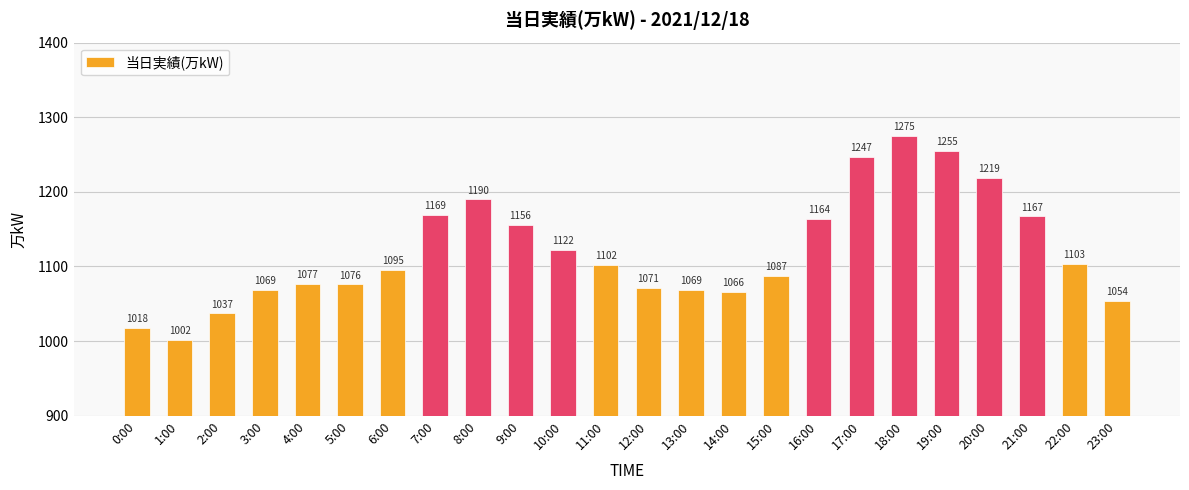

What is the maximum value shown in the chart?

1275